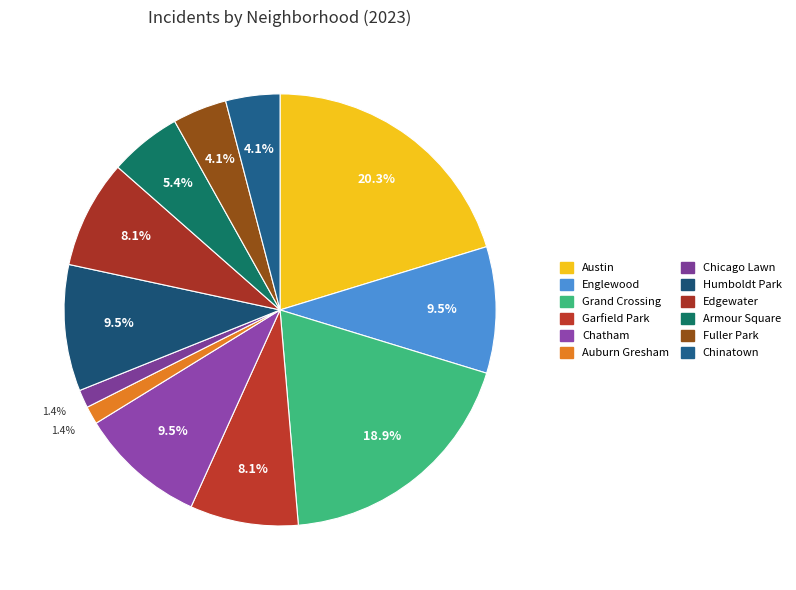

Count the number of slices in the pie.

12